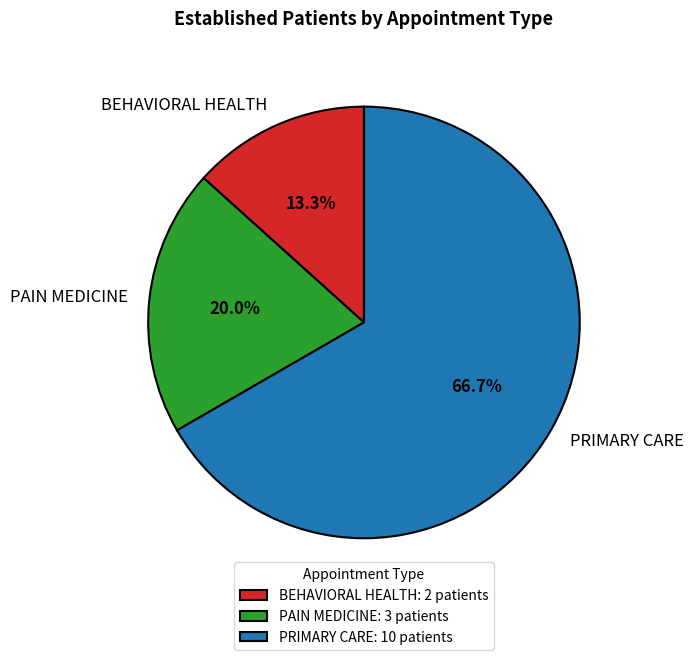

To the nearest percent, what portion does PRIMARY CARE represent?

67%